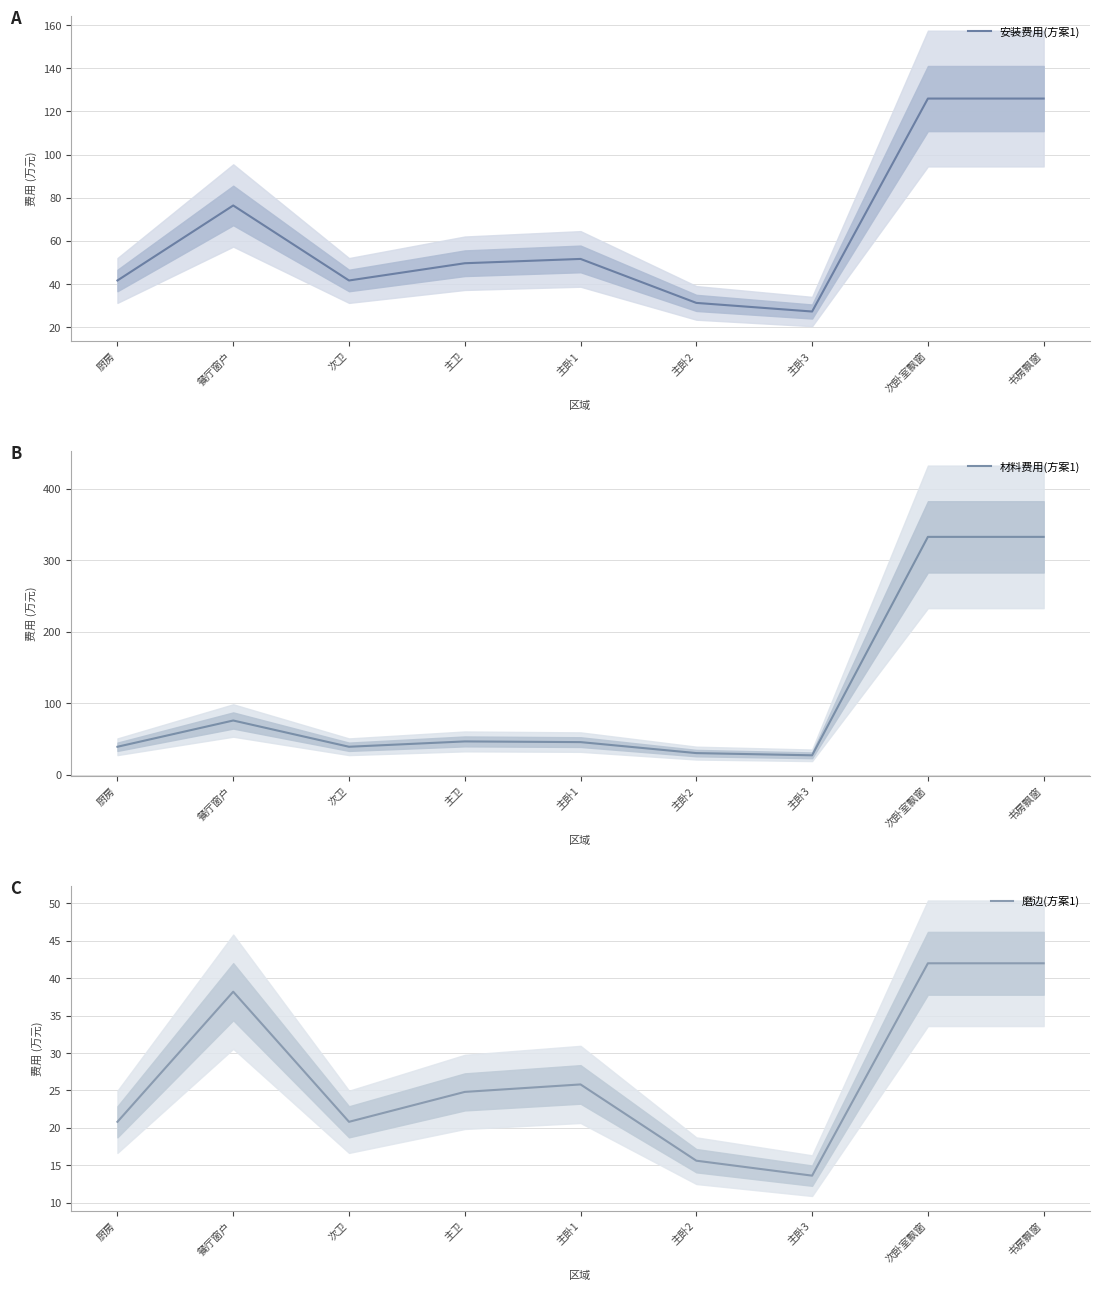

What is the sum of the 磨边(方案1) values at 次卫 and 主卧1?

46.6